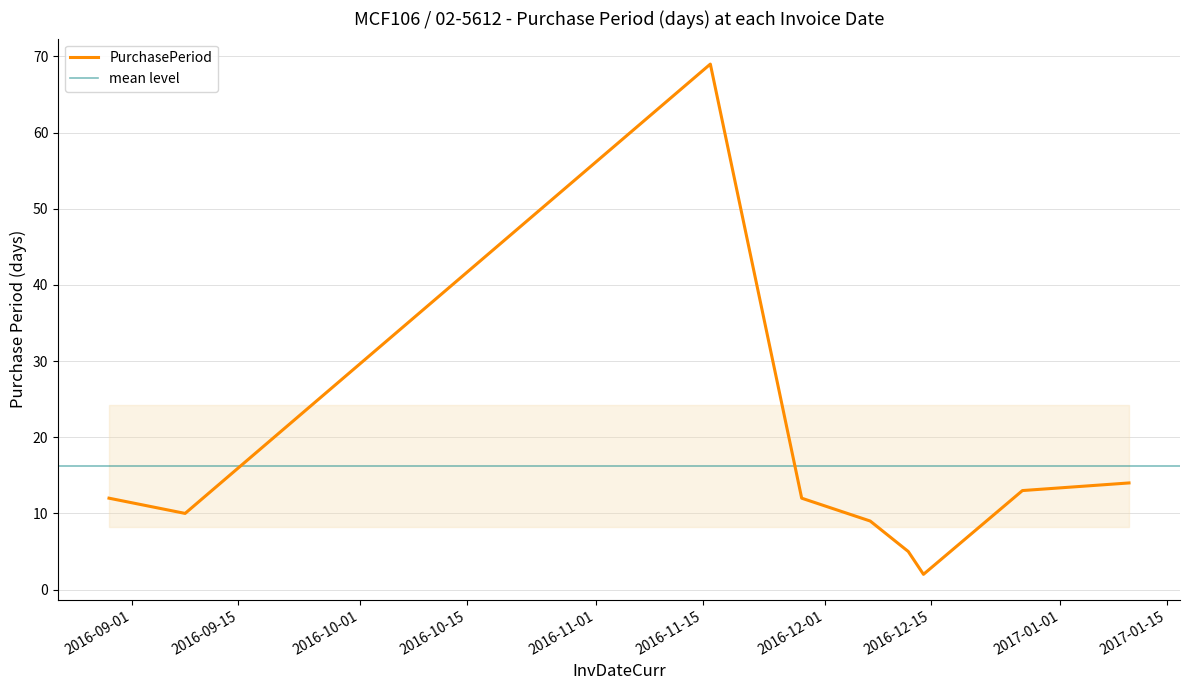

What is the value of the 9th point from the left?

14